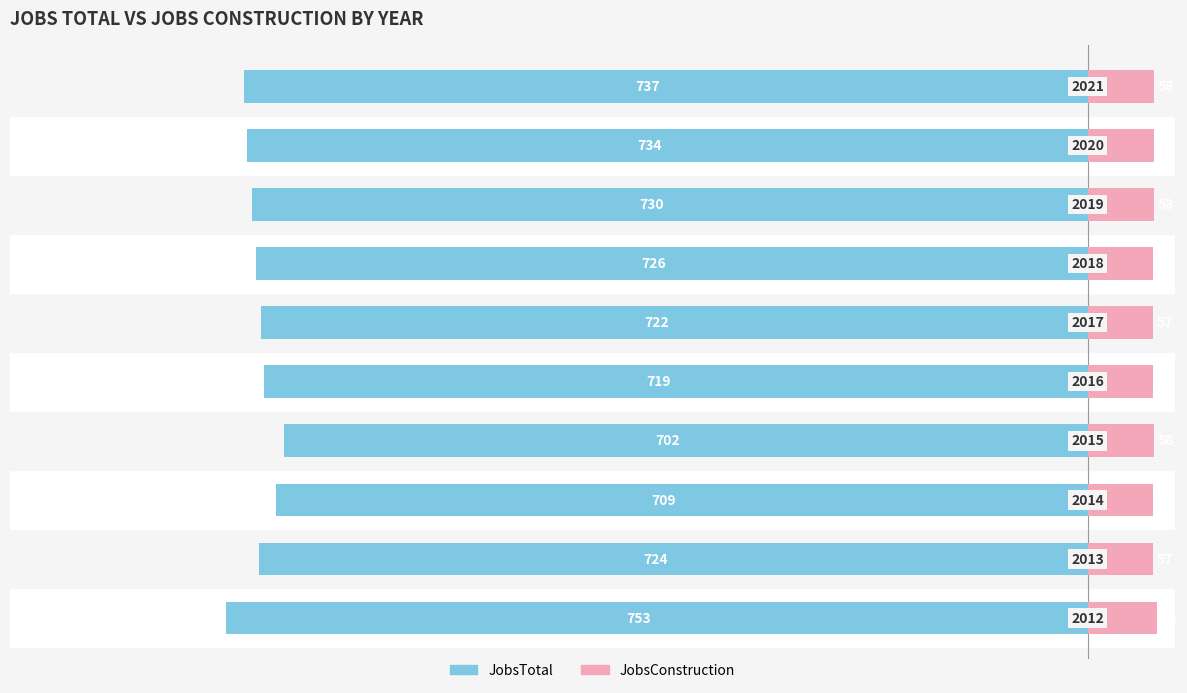

How many bars are there in total?

20